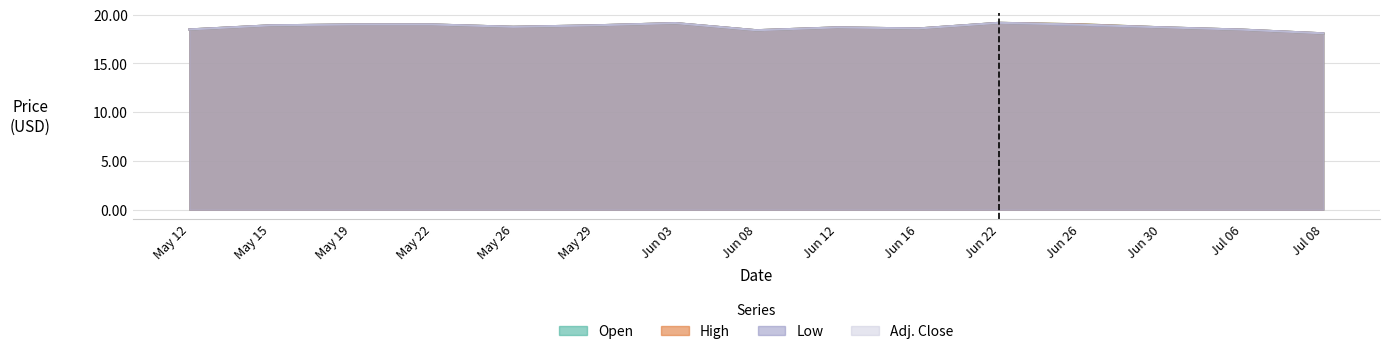

What position from the right is Jul 08?

1